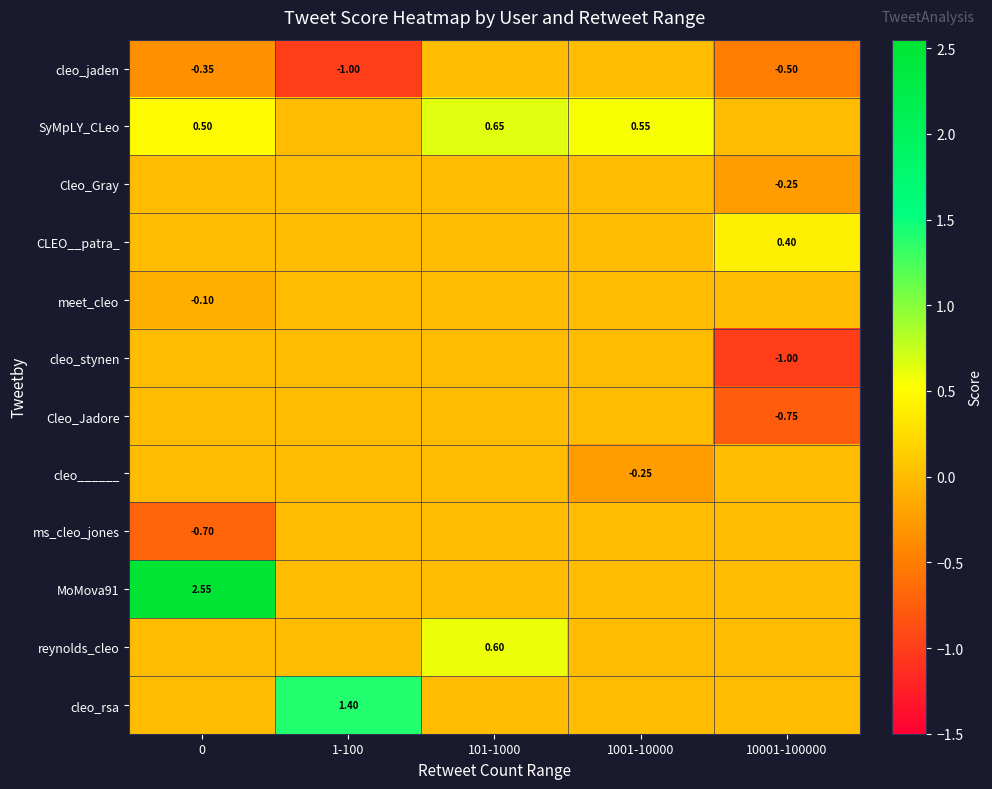

Is the value of MoMova91 at 0 greater than the value of SyMpLY_CLeo at 1001-10000?

Yes